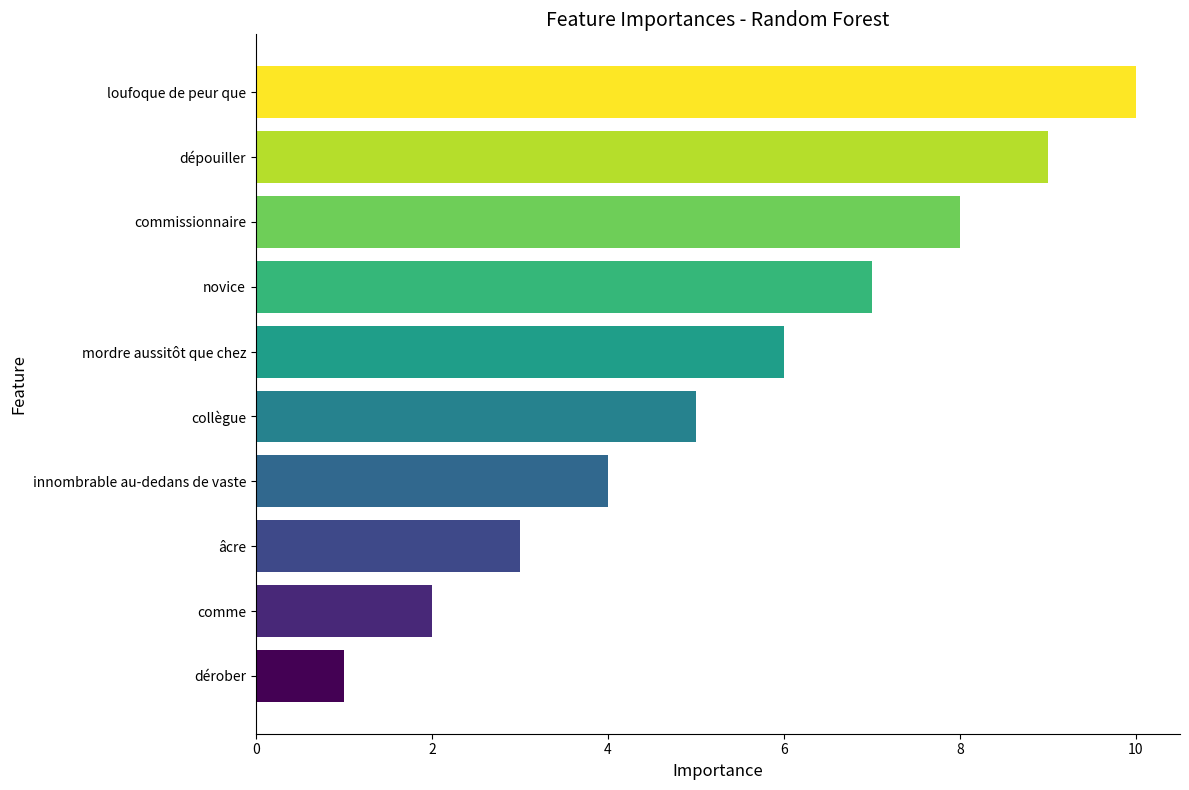

Read the value at innombrable au-dedans de vaste.

4